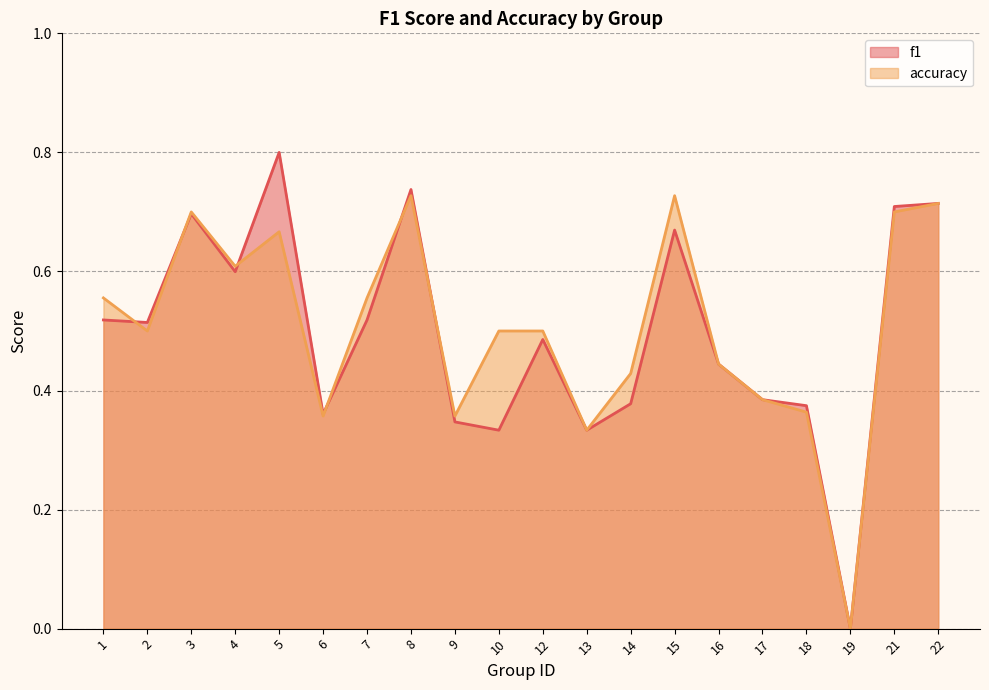

What is the value of the accuracy point at the 10th from the left?

0.5